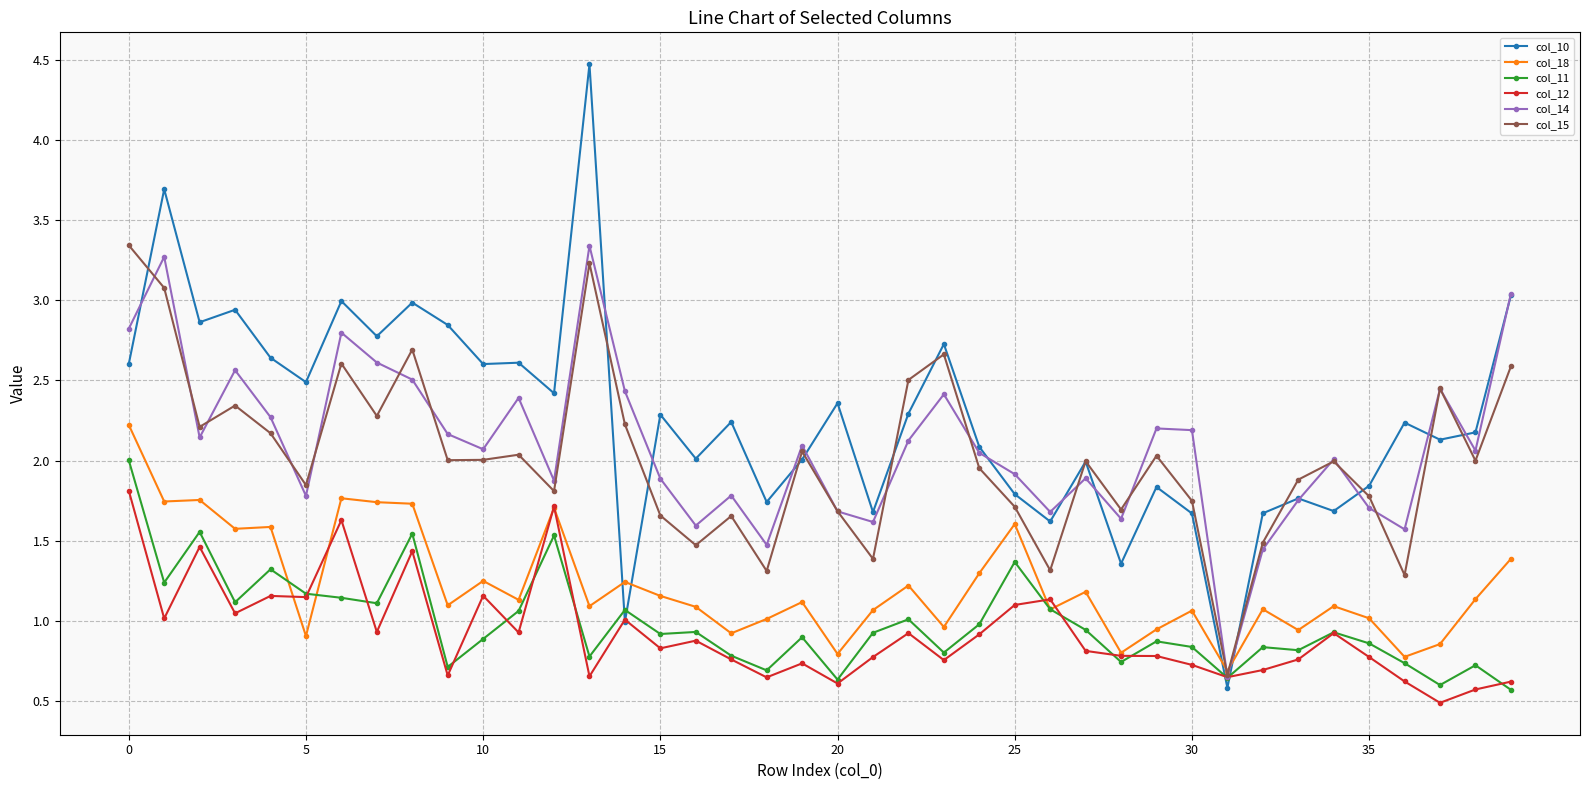

True or false: col_15 has more than 2 points higher than both neighbors.

True